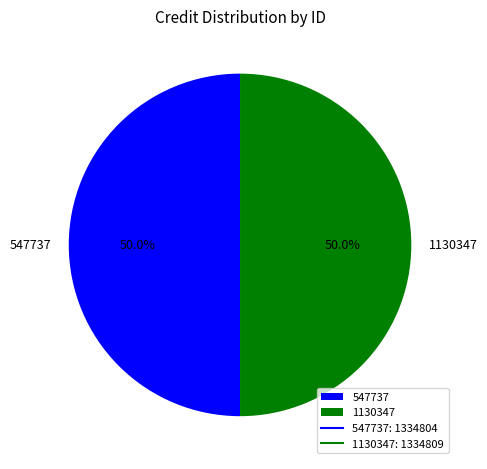

What is the ratio of the value at 547737 to the value at 1130347?

1.0